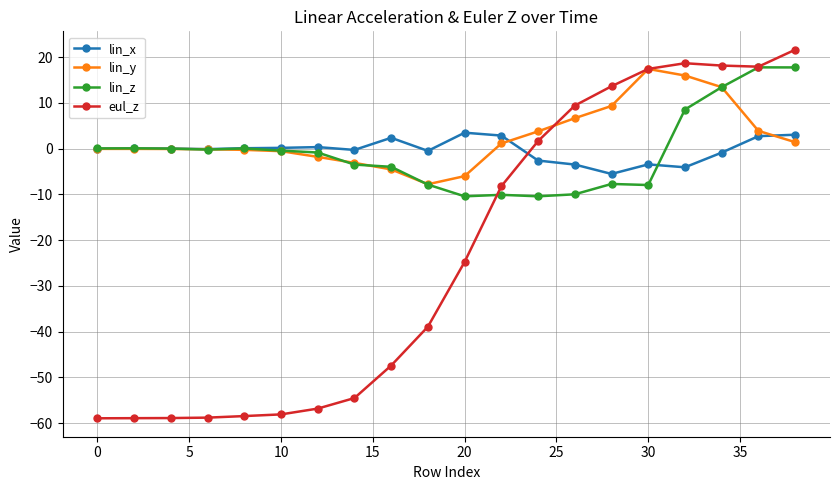

How many intersections are there between lin_x and eul_z?

1